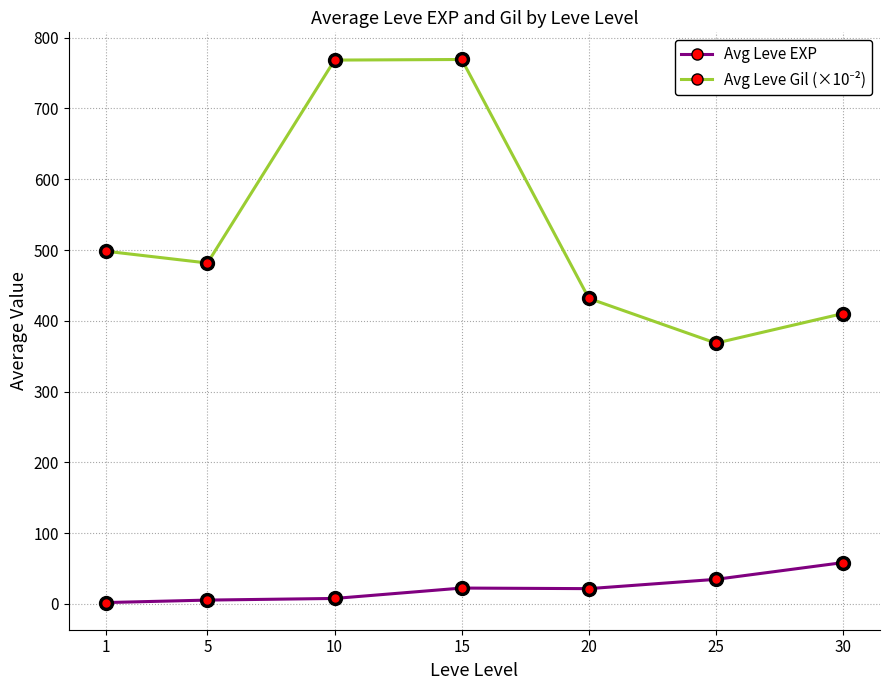

What is the difference between the maximum and minimum values in the Avg Leve EXP series?

56.5